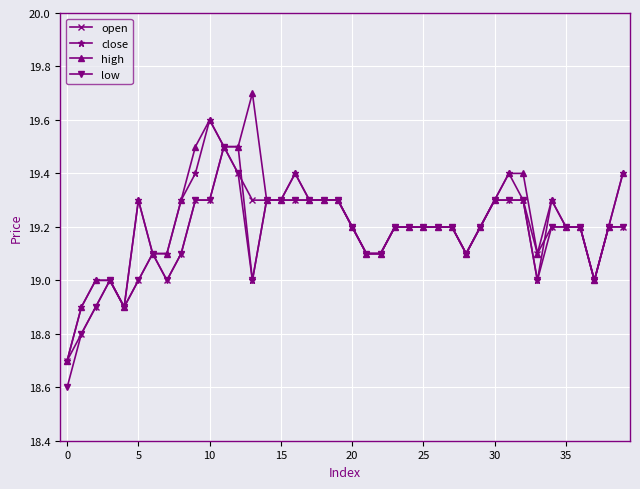

At how many categories does at least one series exceed 18?

40